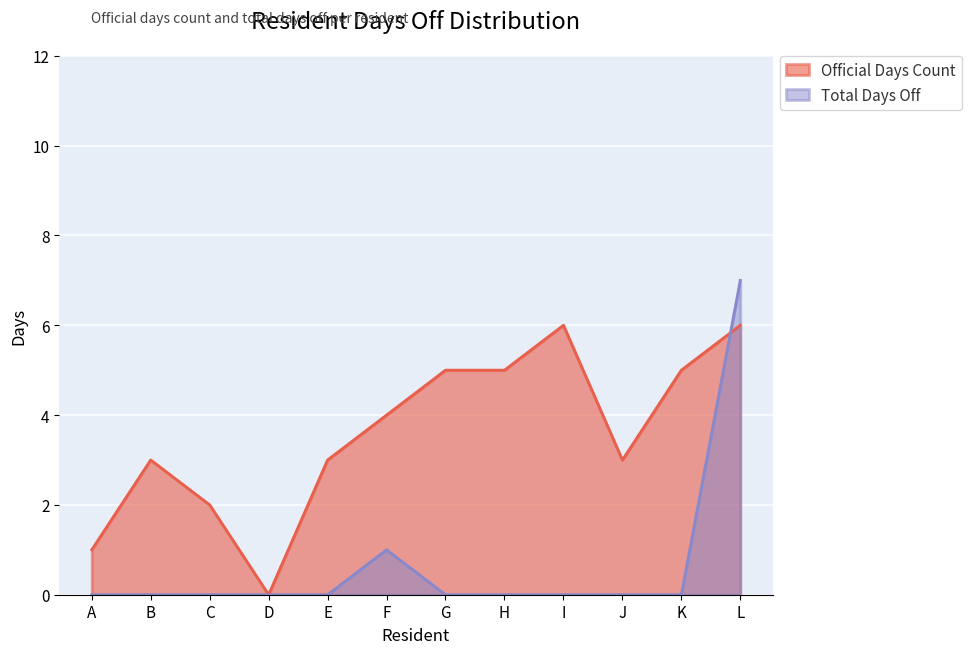

Between E and J, which is larger?

E